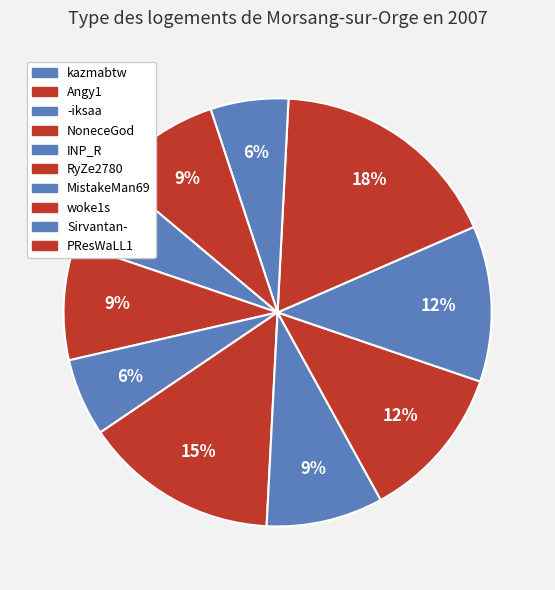

What portion of the pie excludes woke1s?

82.4%